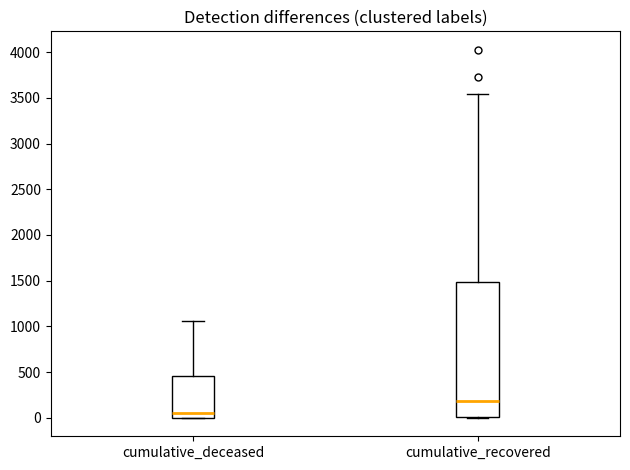

Which box has the lowest median line?

cumulative_deceased